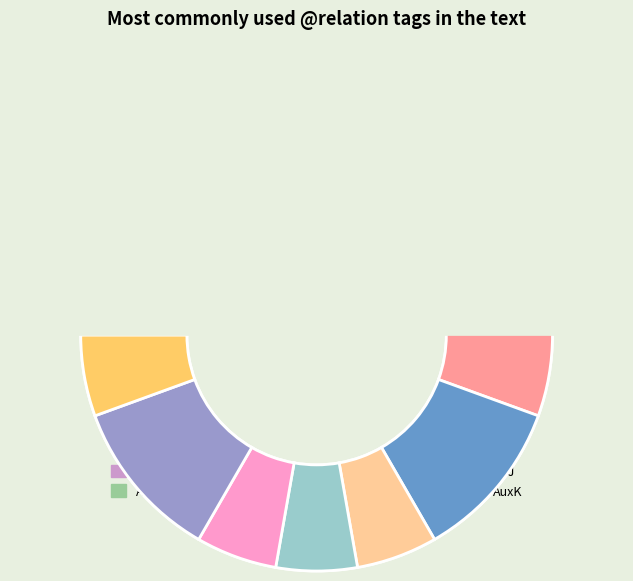

Does any single category account for the majority?

No